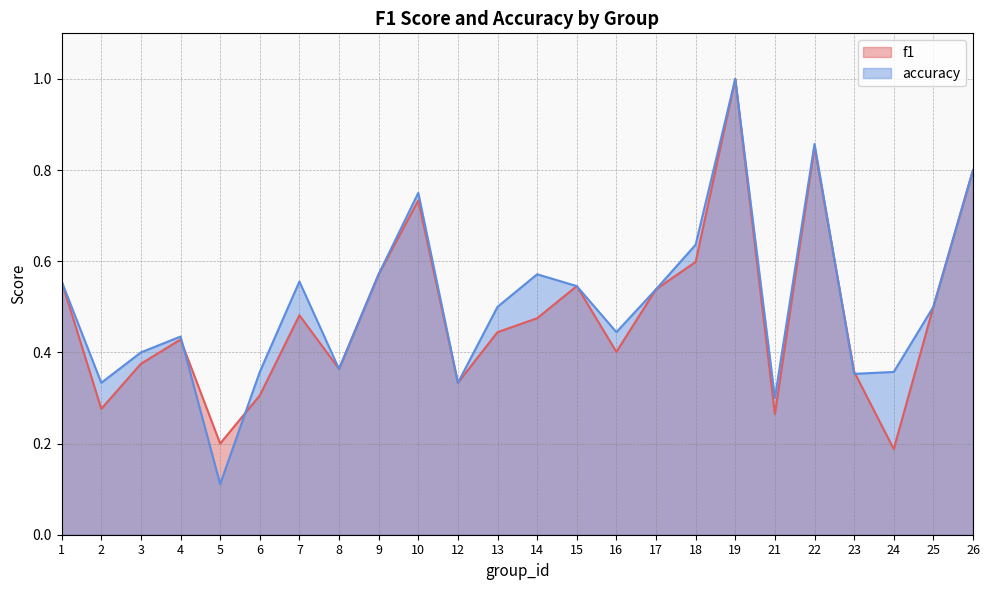

Which series ends up on top after the final intersection of f1 and accuracy?

accuracy